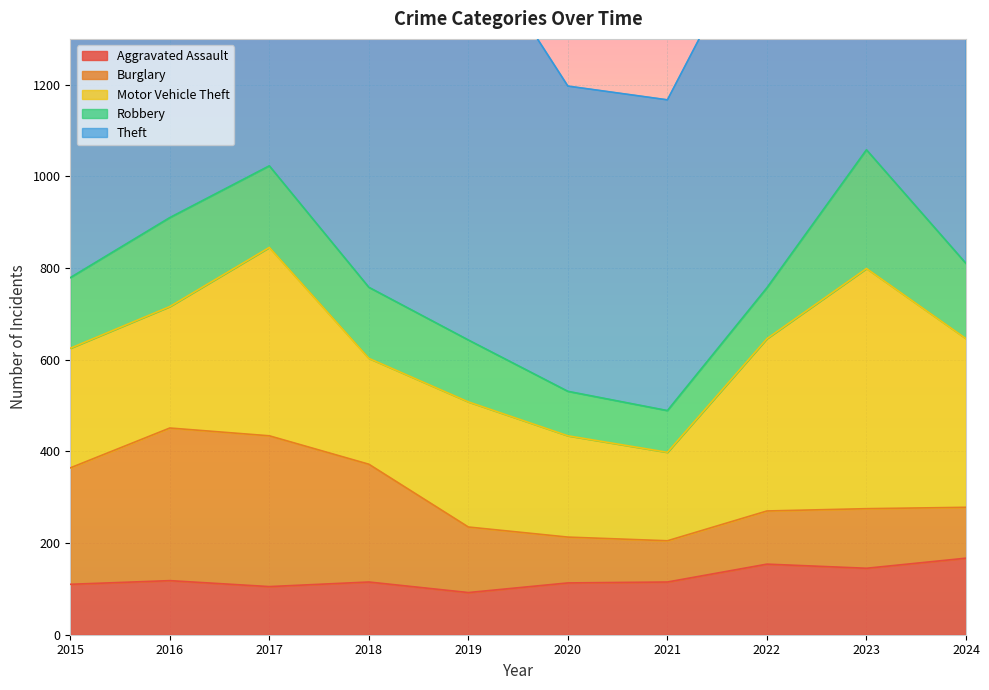

What is the difference between the highest and lowest values at 2023?

831